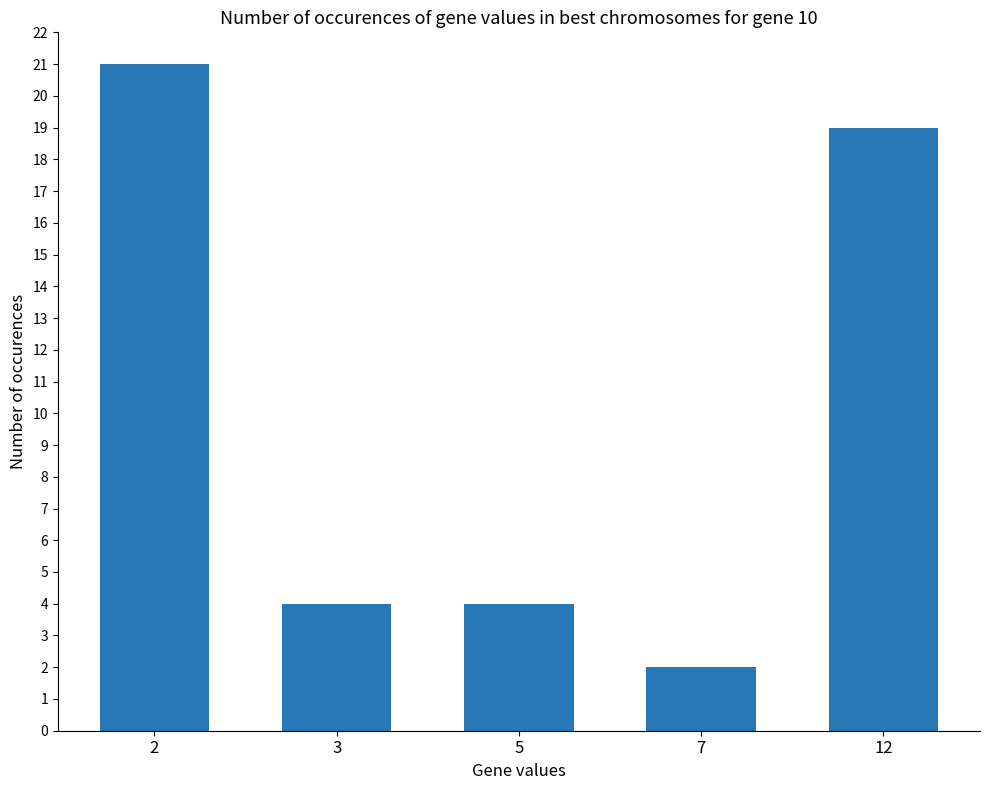

Reading left to right, what are all the values shown in this chart?

2=21	3=4	5=4	7=2	12=19